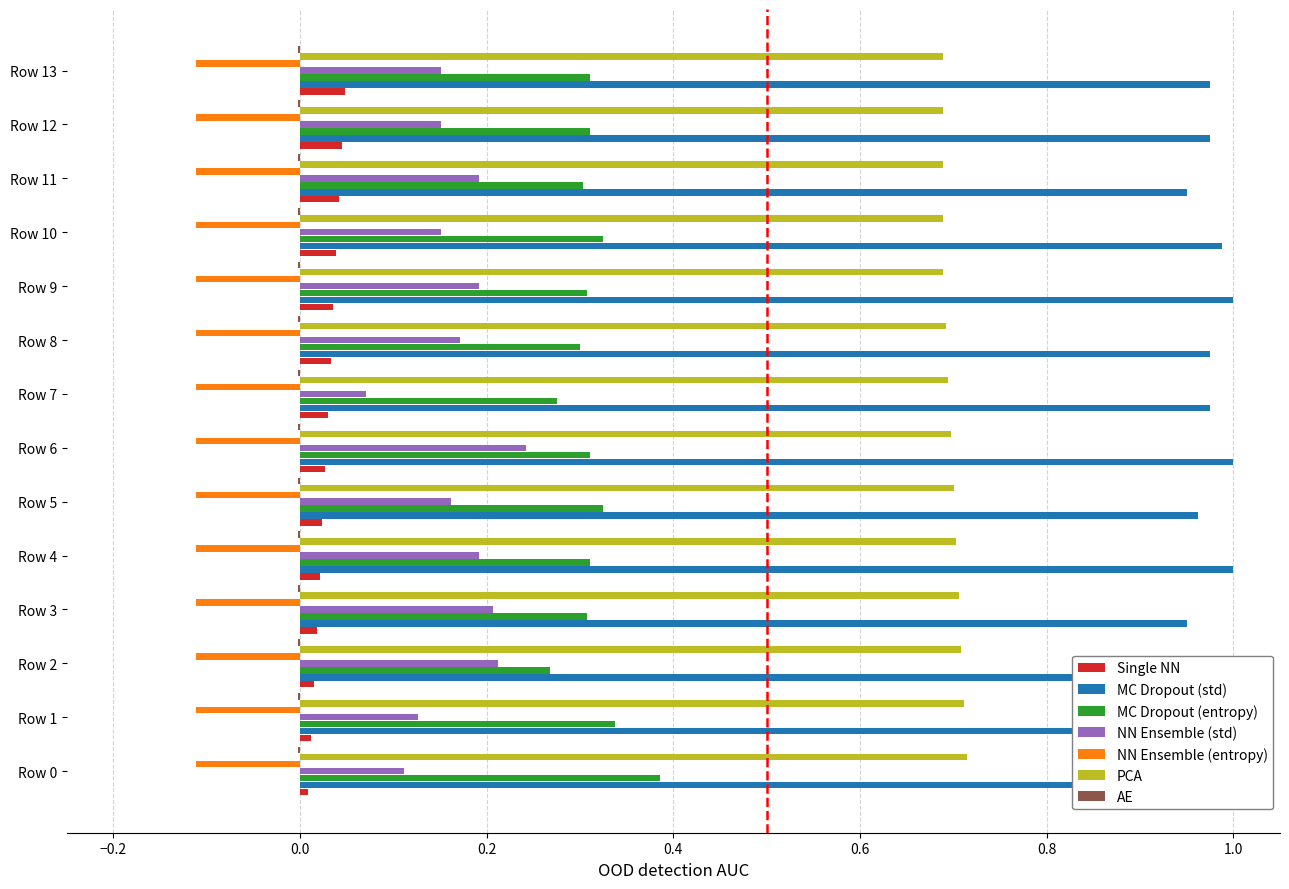

True or false: MC Dropout (entropy) has a value of 0.5 at Row 8.

False